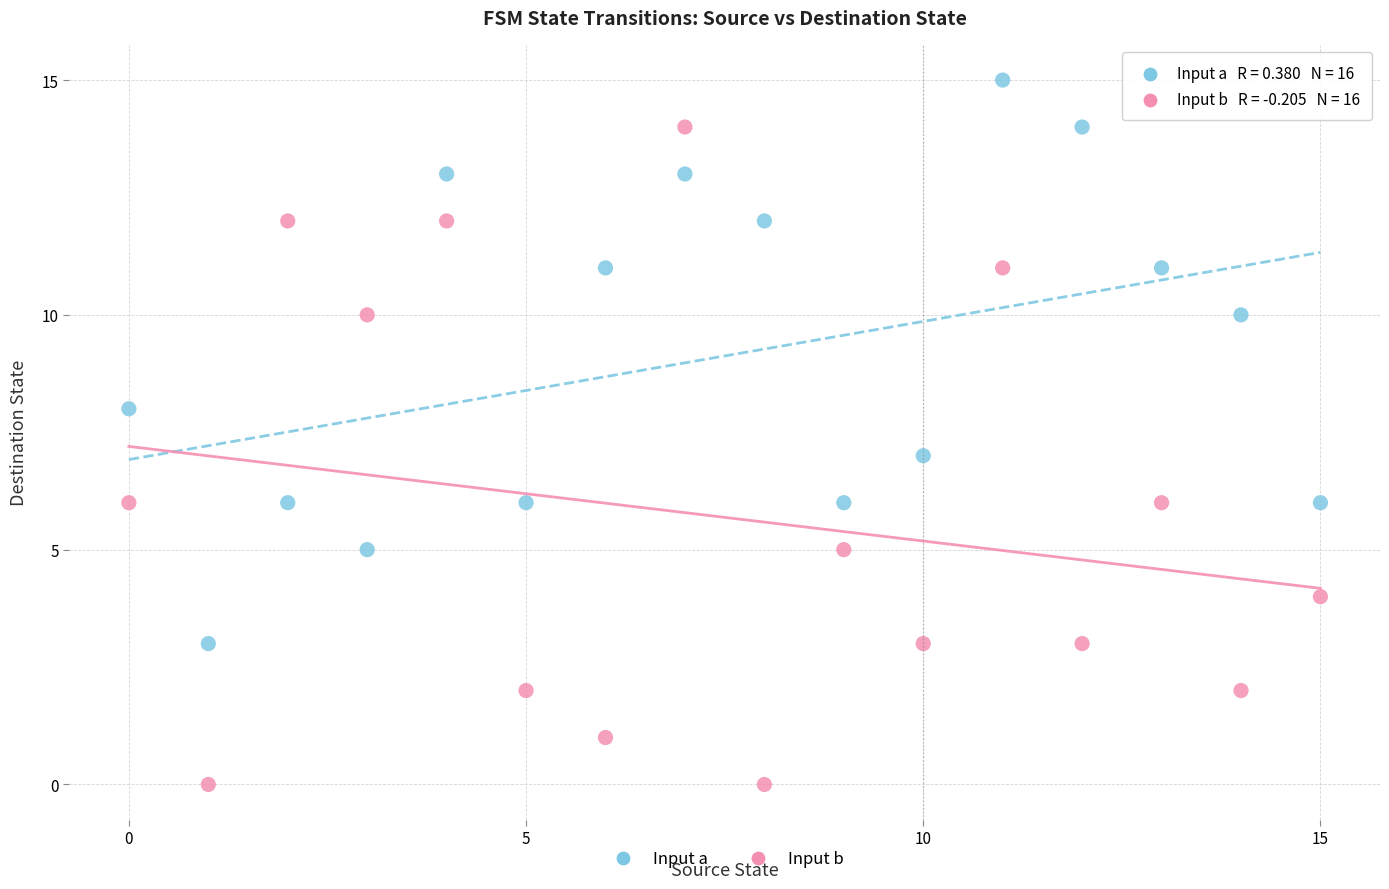

Across all data points, what is the range of Y values (max minus min)?

15